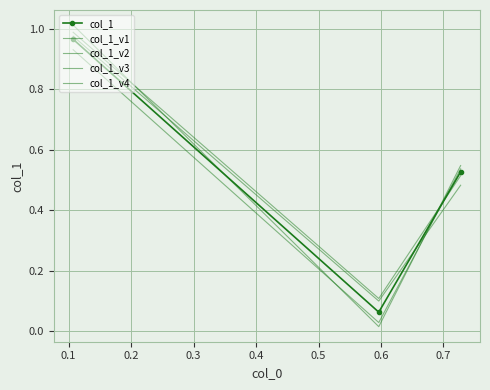

List the series in order of their peak value, lowest first.

col_1_v2, col_1, col_1_v3, col_1_v1, col_1_v4